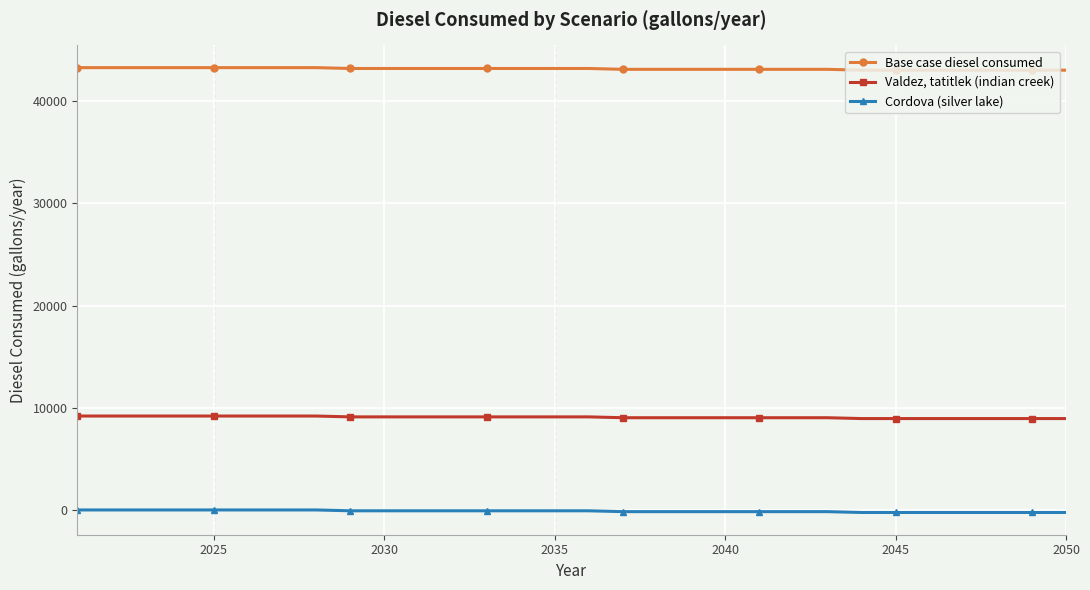

How many data points in Cordova (silver lake) are less than -82?

22